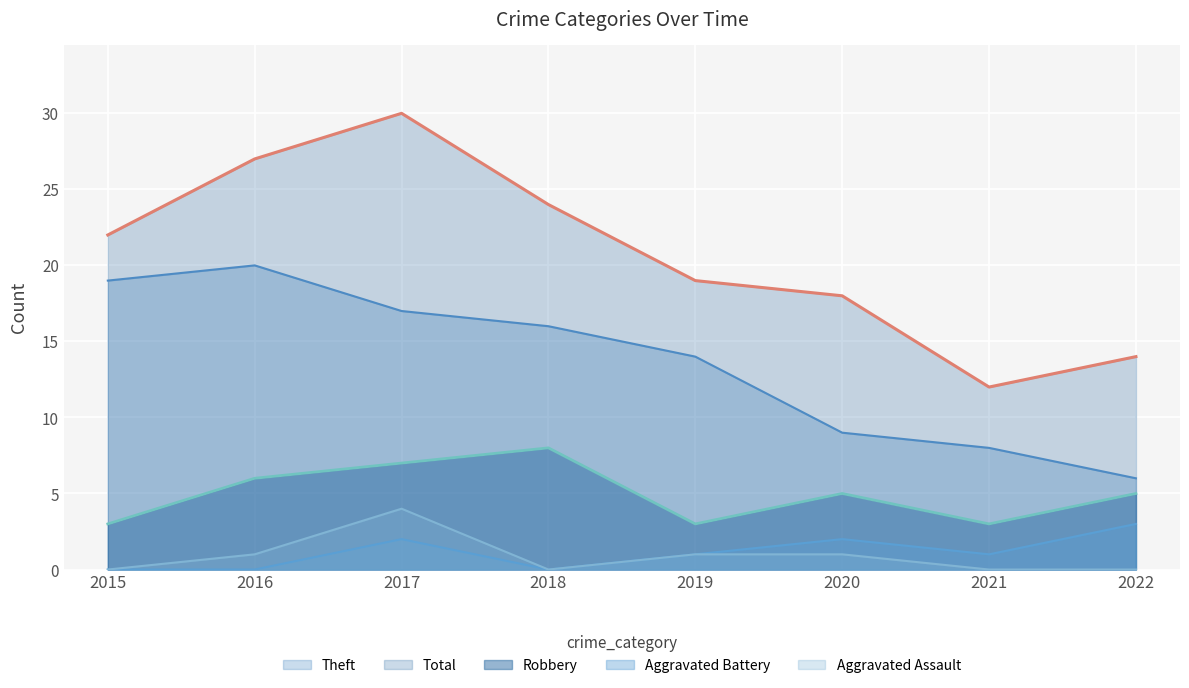

Is it true that Robbery equals 3 at 2020?

False